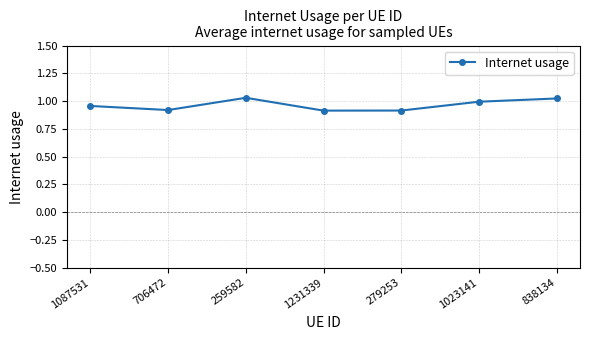

What is the label of the 3rd point from the left?

259582